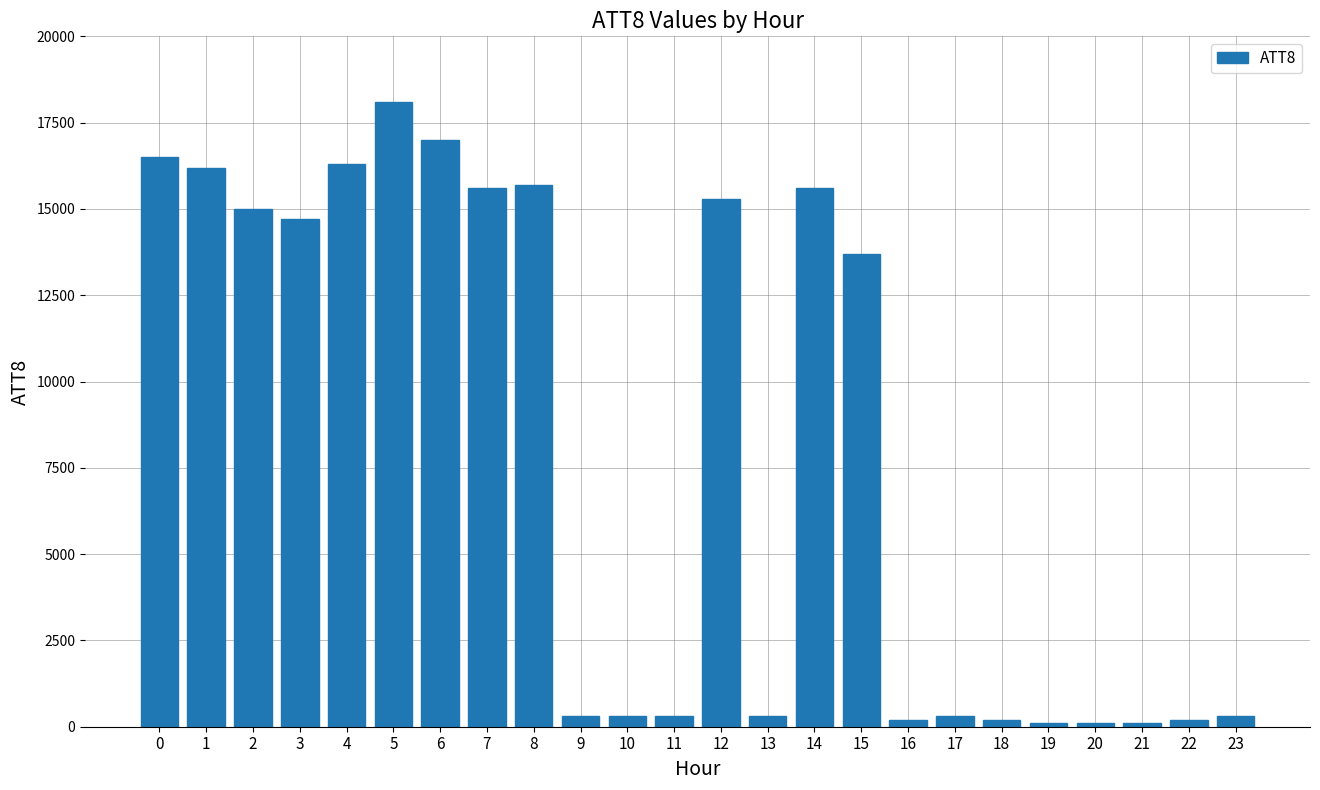

What is the minimum value shown in the chart?

100